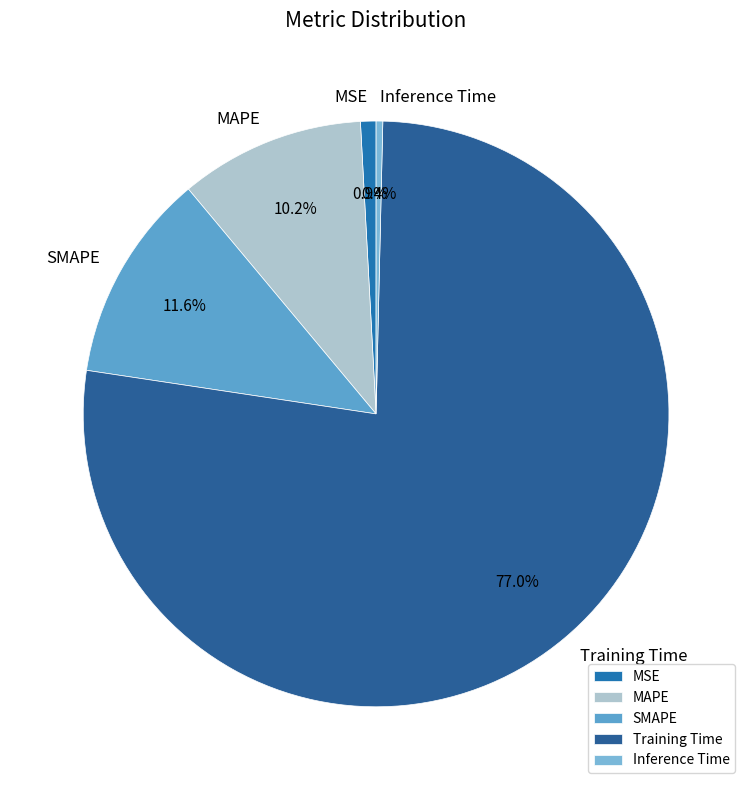

Do Inference Time and SMAPE together represent more than half of the pie?

No